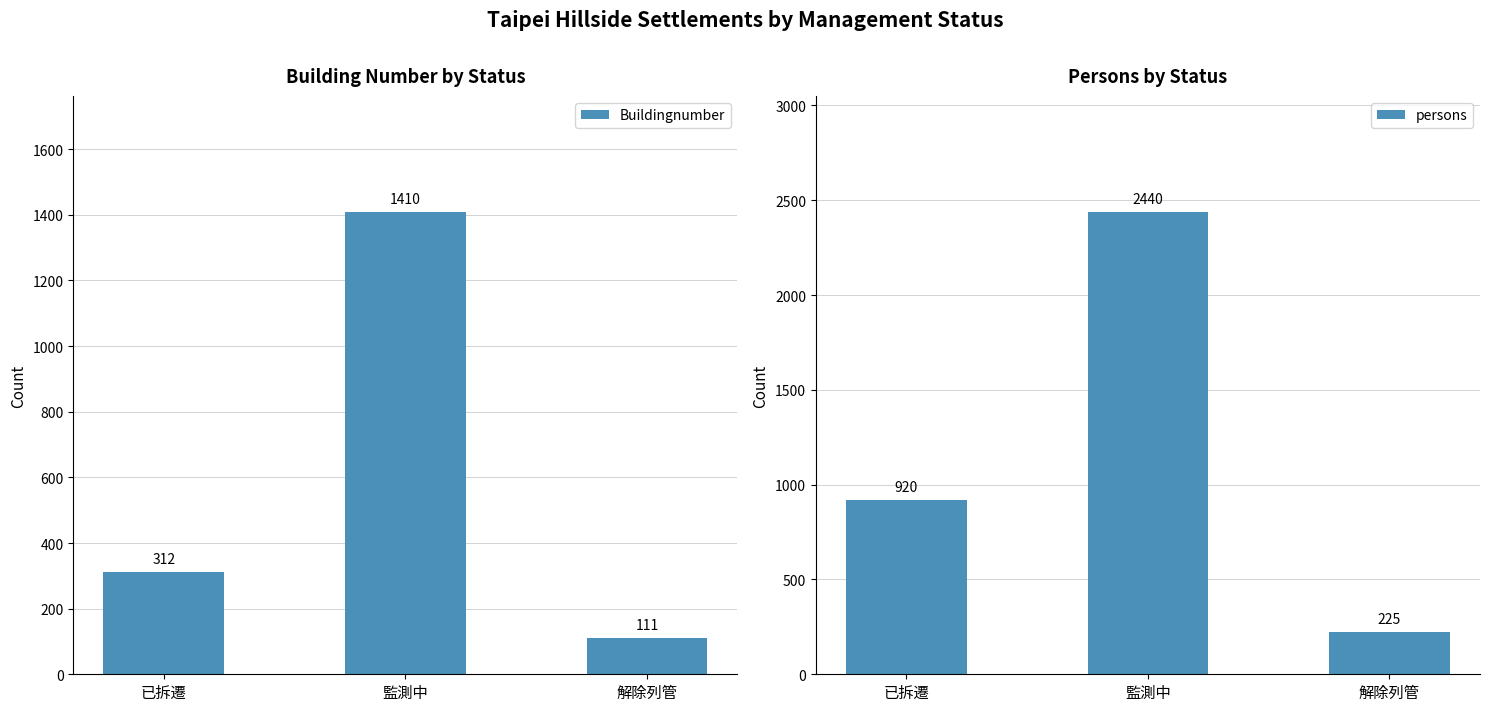

What is the label of the 1st bar from the left?

已拆遷